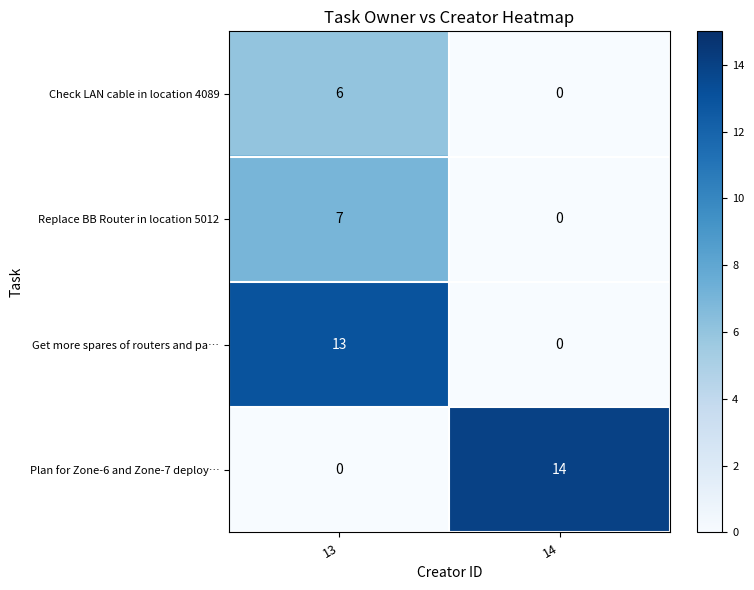

Read the Plan for Zone-6 and Zone-7 deploy… value at 14, to the nearest 10.

10